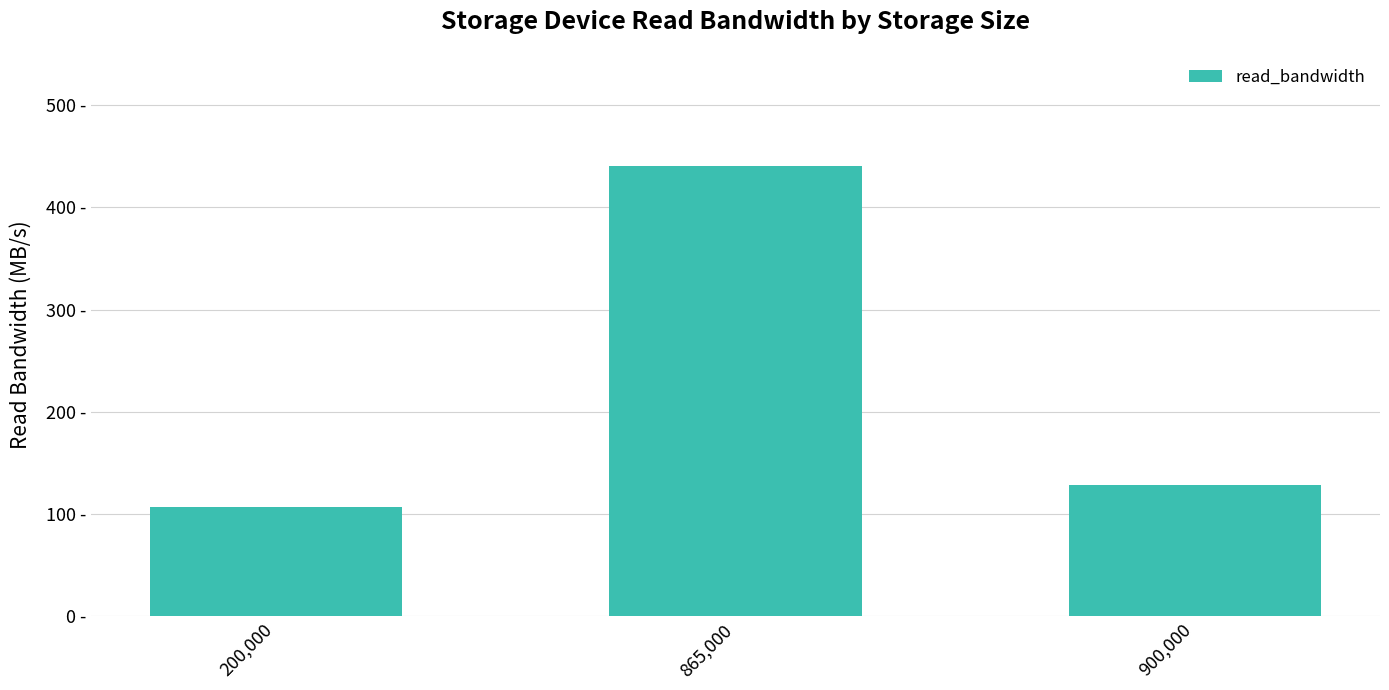

Are the bars horizontal?

No